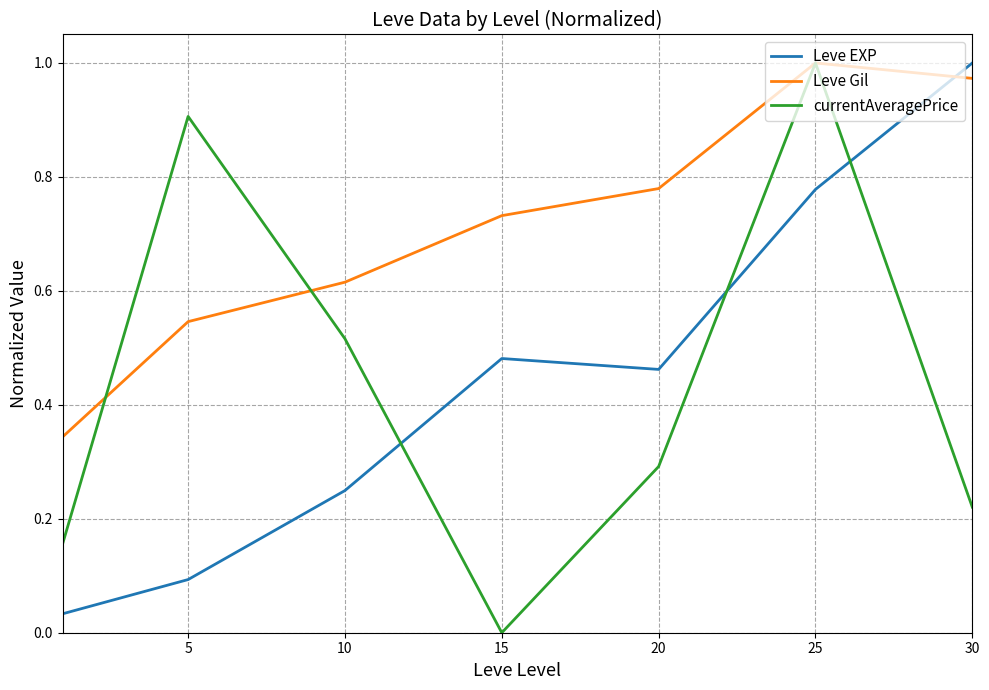

How many lines are shown in the chart?

3